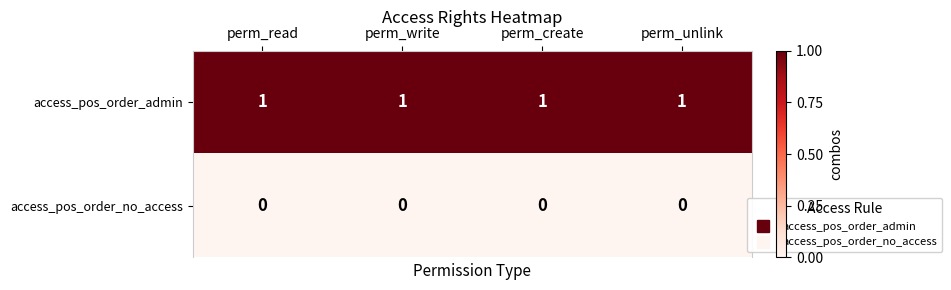

At how many categories does at least one series exceed 0?

4